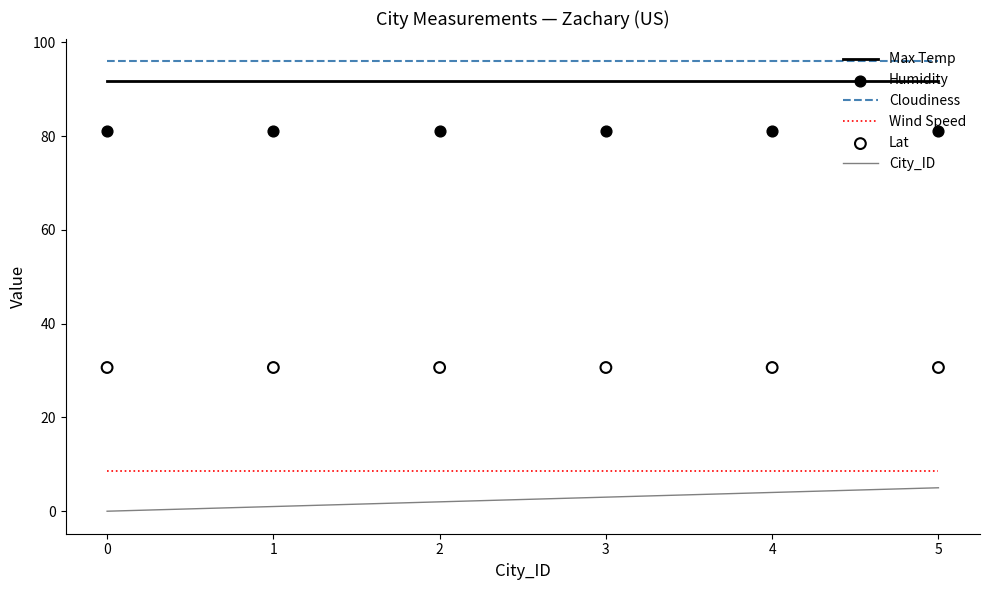

Which series reaches the maximum Y coordinate?

Cloudiness